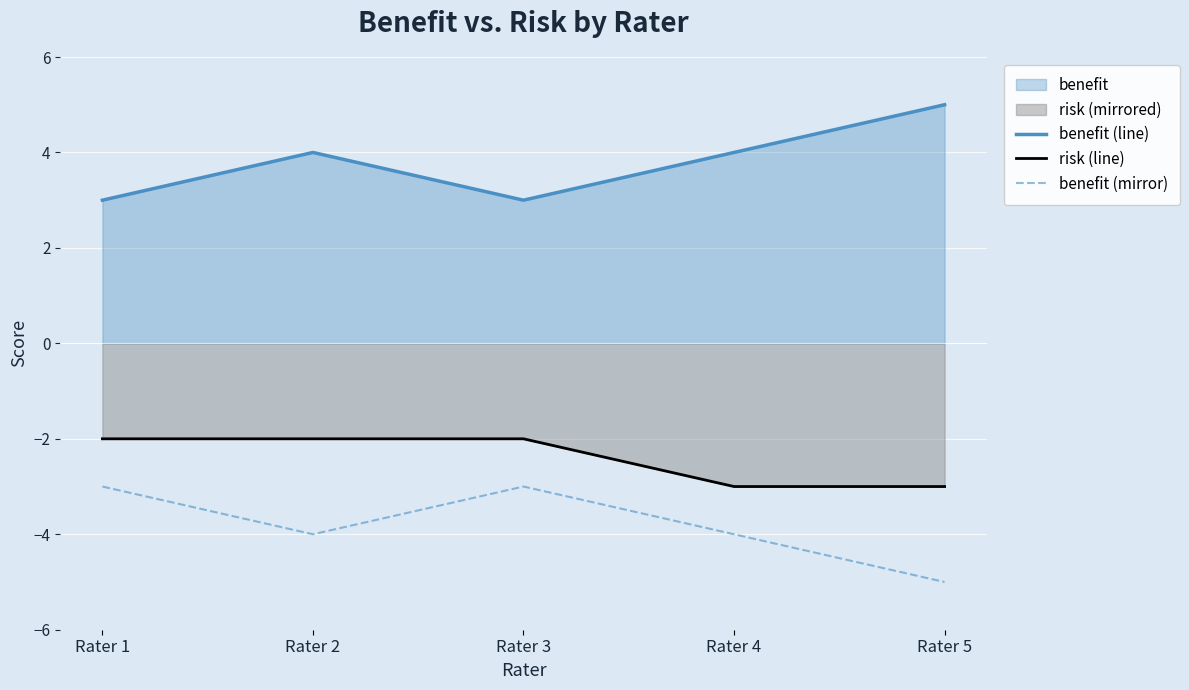

Is the value of risk (line) at Rater 3 greater than the value of benefit (mirror) at Rater 2?

Yes